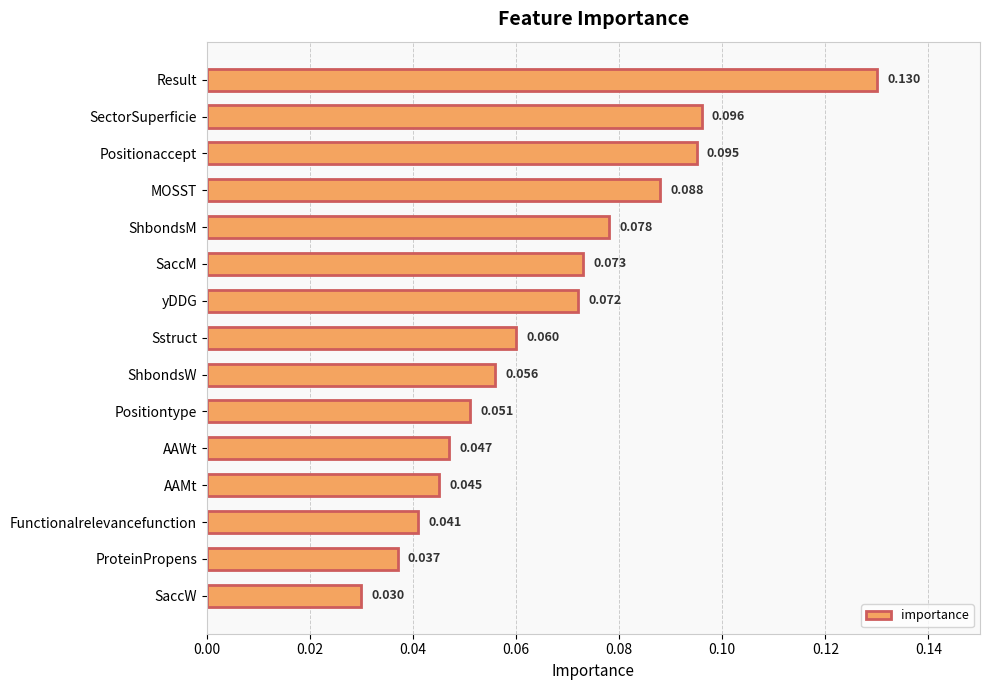

Rank the categories by value from lowest to highest.

SaccW, ProteinPropens, Functionalrelevancefunction, AAMt, AAWt, Positiontype, ShbondsW, Sstruct, yDDG, SaccM, ShbondsM, MOSST, Positionaccept, SectorSuperficie, Result